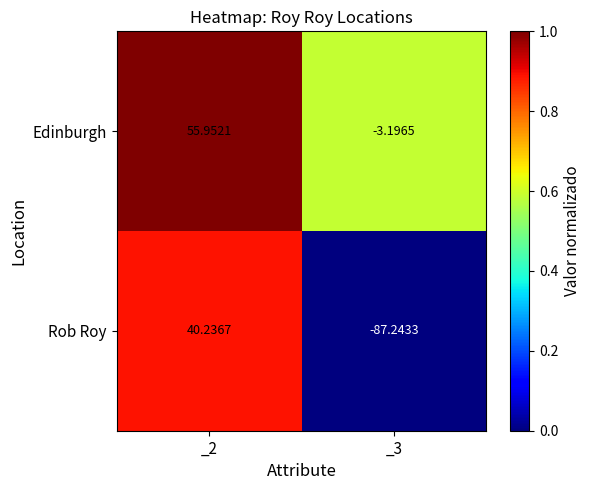

Is the value of Rob Roy at _2 greater than the value of Edinburgh at _3?

Yes